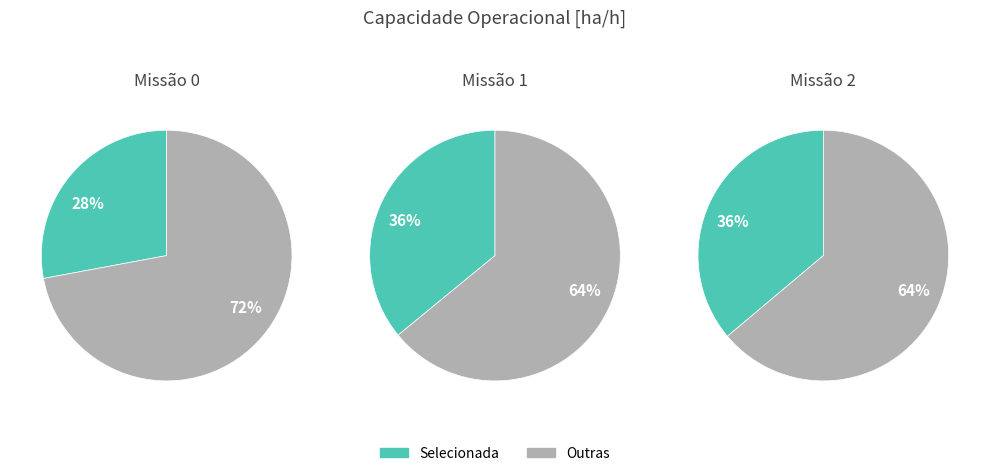

True or false: 0 accounts for 36% of the total.

False